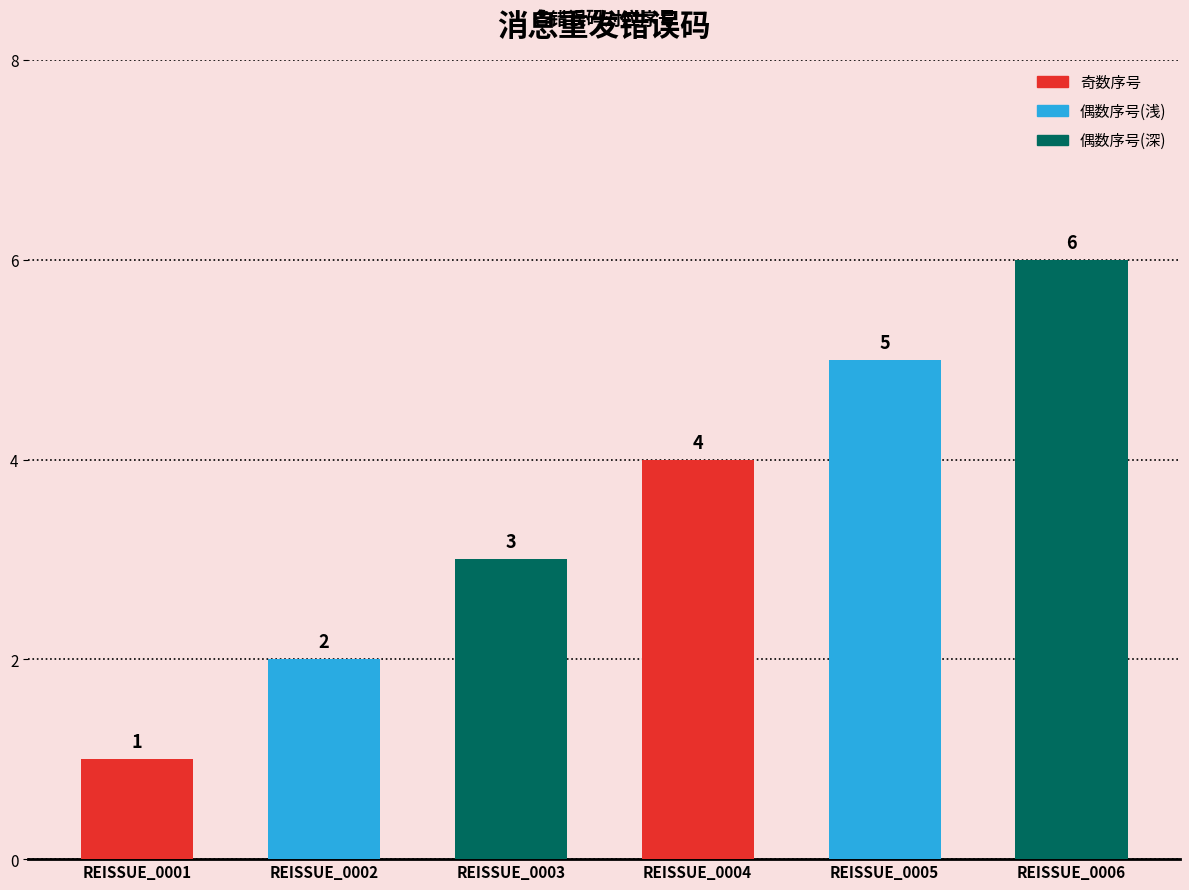

Which category has the lowest value across all series?

REISSUE_0001